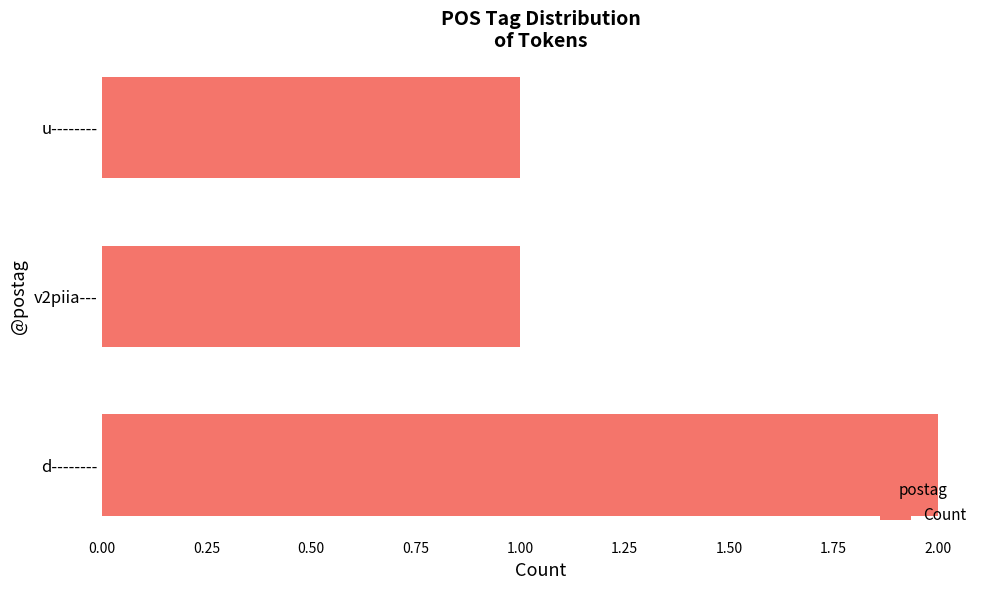

Reading top to bottom, extract all data points from this chart.

1	1	2